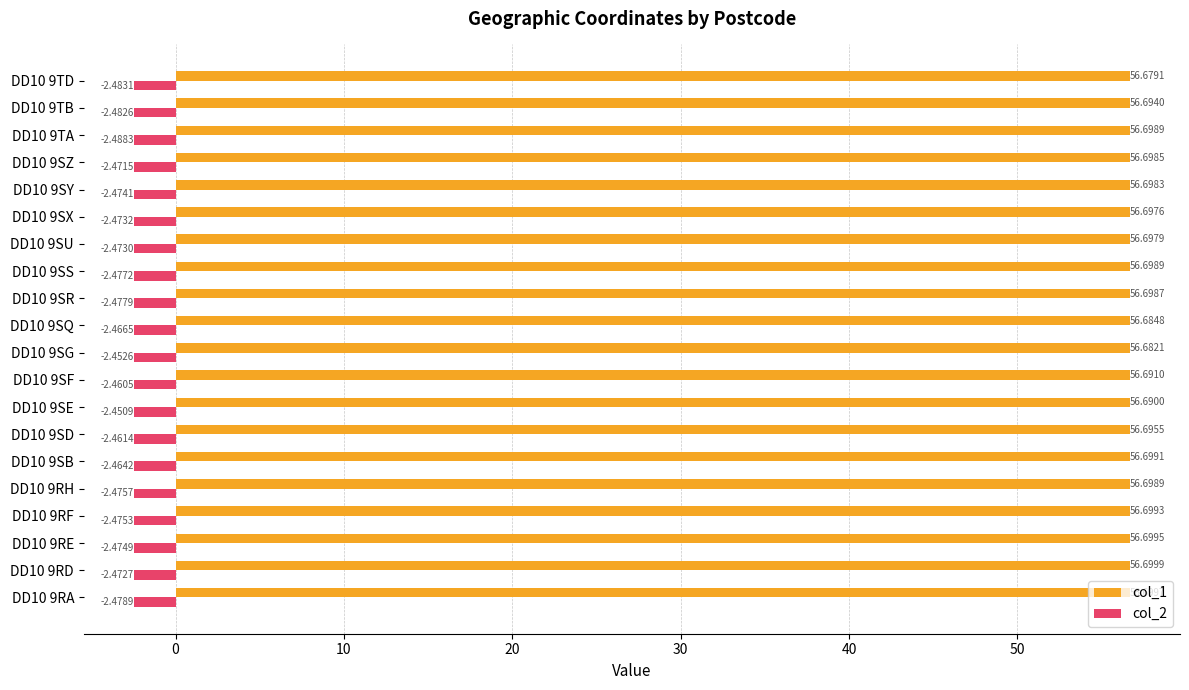

What is the sum of the col_2 values at DD10 9RH and DD10 9TA?

-5.0